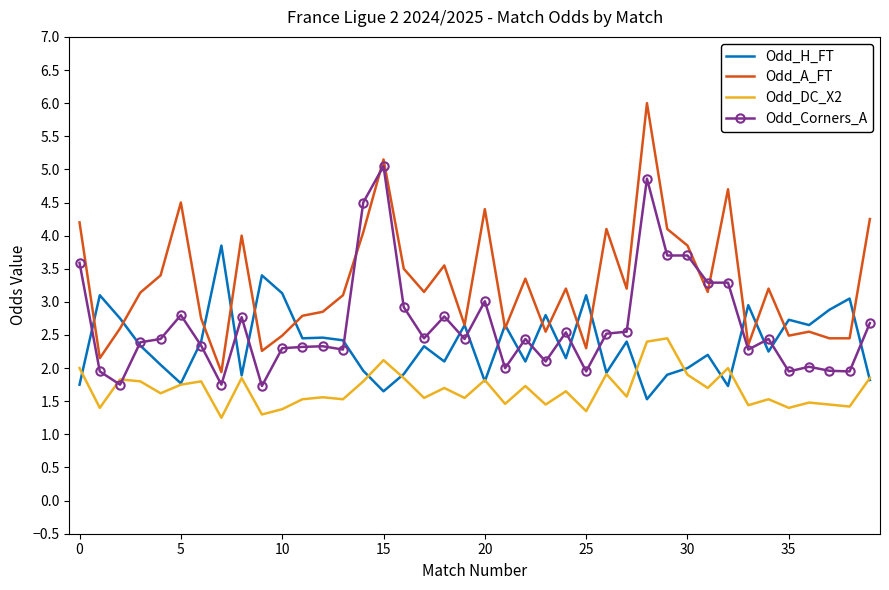

True or false: Odd_DC_X2 and Odd_A_FT intersect in this chart.

False